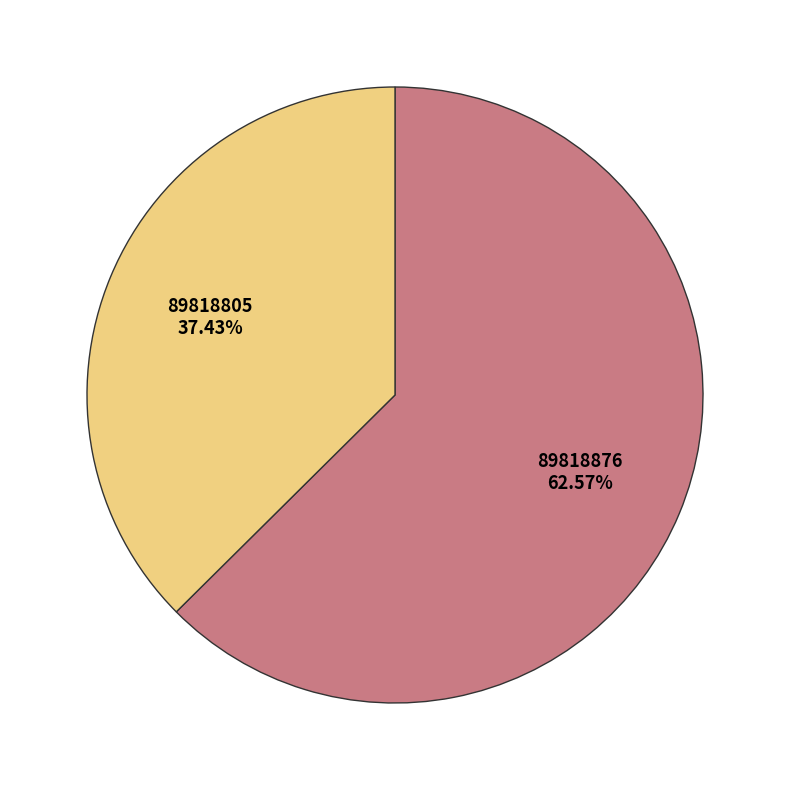

Is there any slice that represents more than half of the pie?

Yes